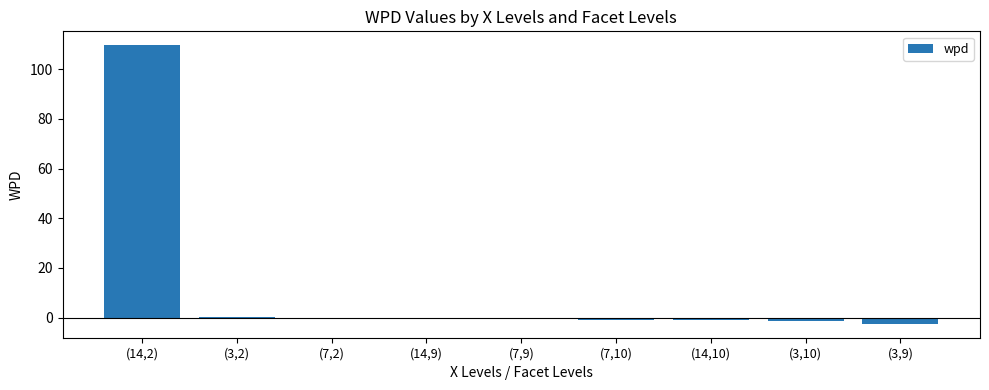

Are the bars horizontal?

No